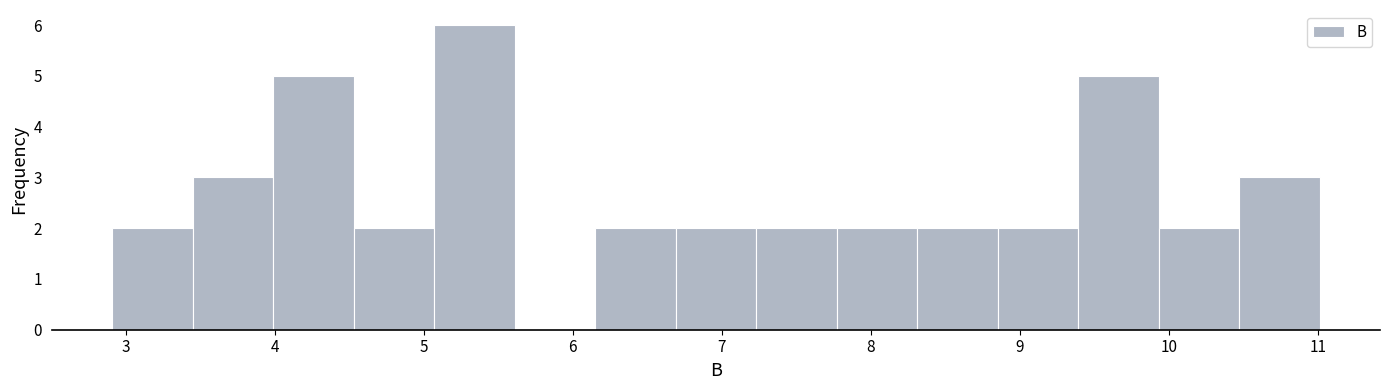

How tall is the bar that spans 10.47 to 11.01 on the x-axis? Neither the bar edges nor the heights are printed on the chart, so give them approximately, as read against the axes.

3